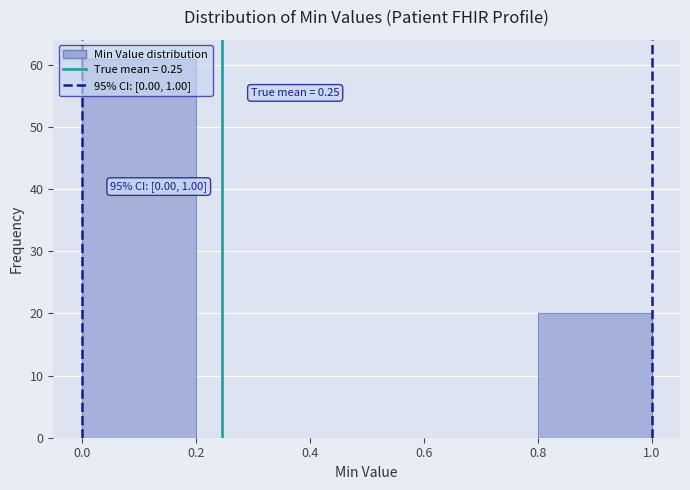

Which range on the x-axis has the tallest bar?

0.0 to 0.2